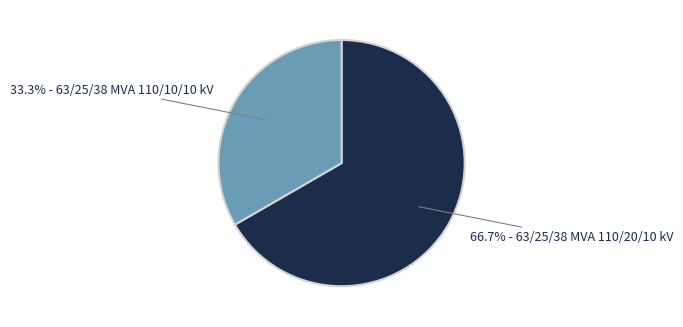

Is there a majority slice in this chart?

Yes